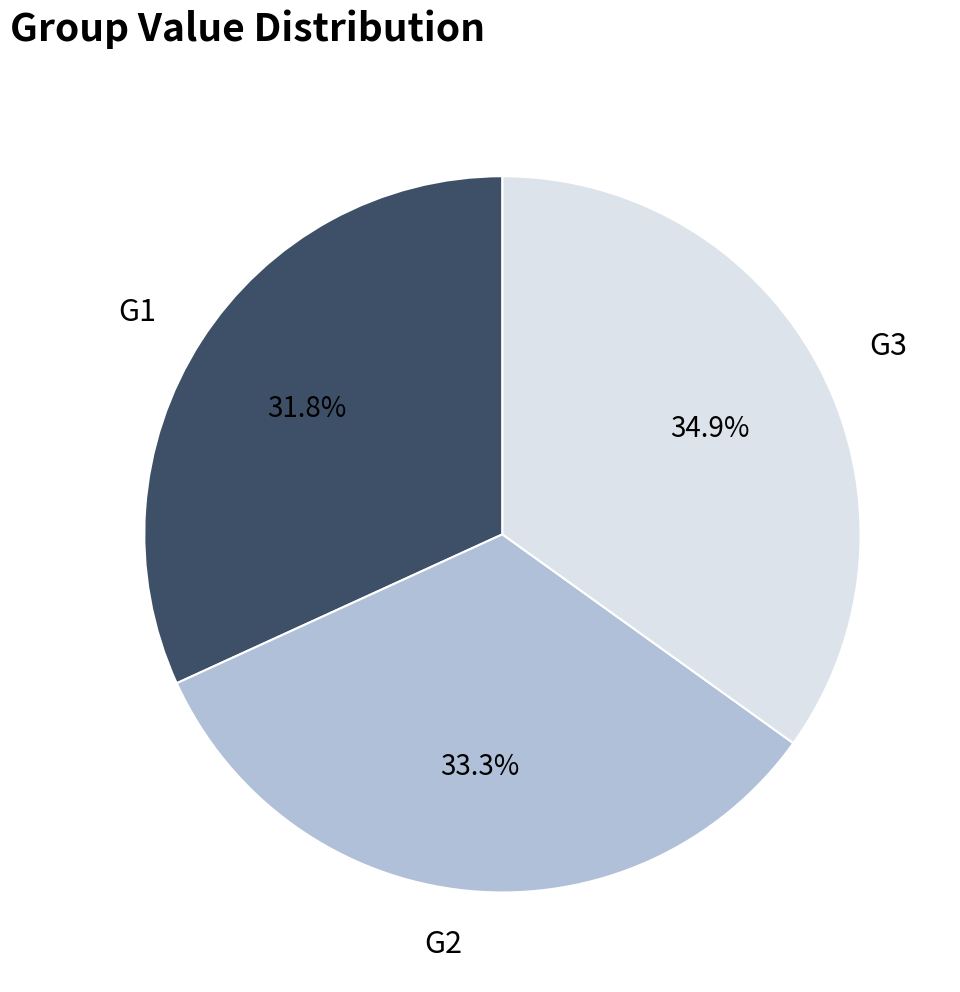

Does G1 represent more than half of the total?

No